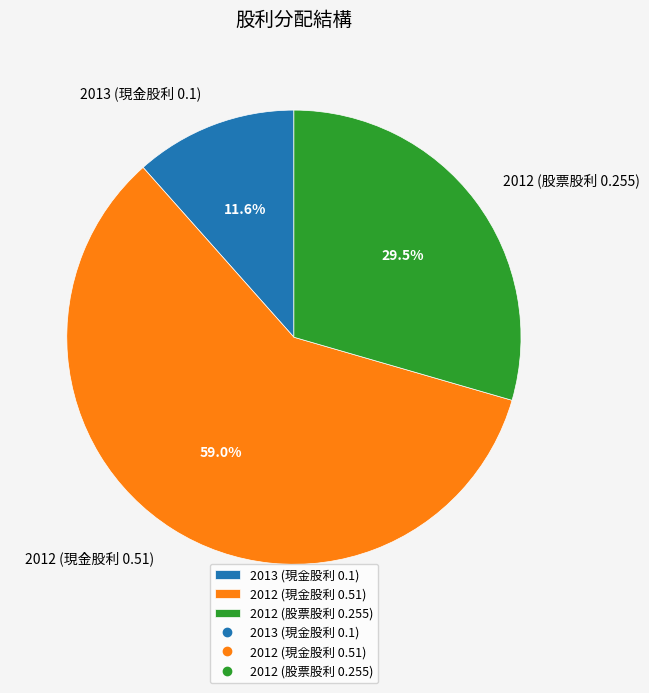

What is the smallest slice in the pie chart?

2013 (現金股利 0.1)